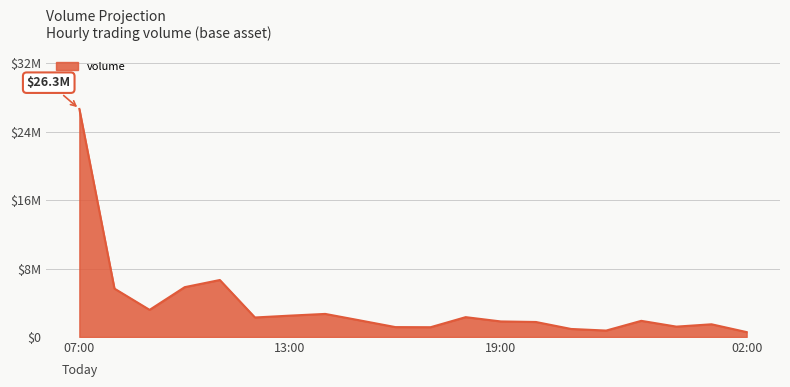

Does the chart display data point markers on the line(s)?

No